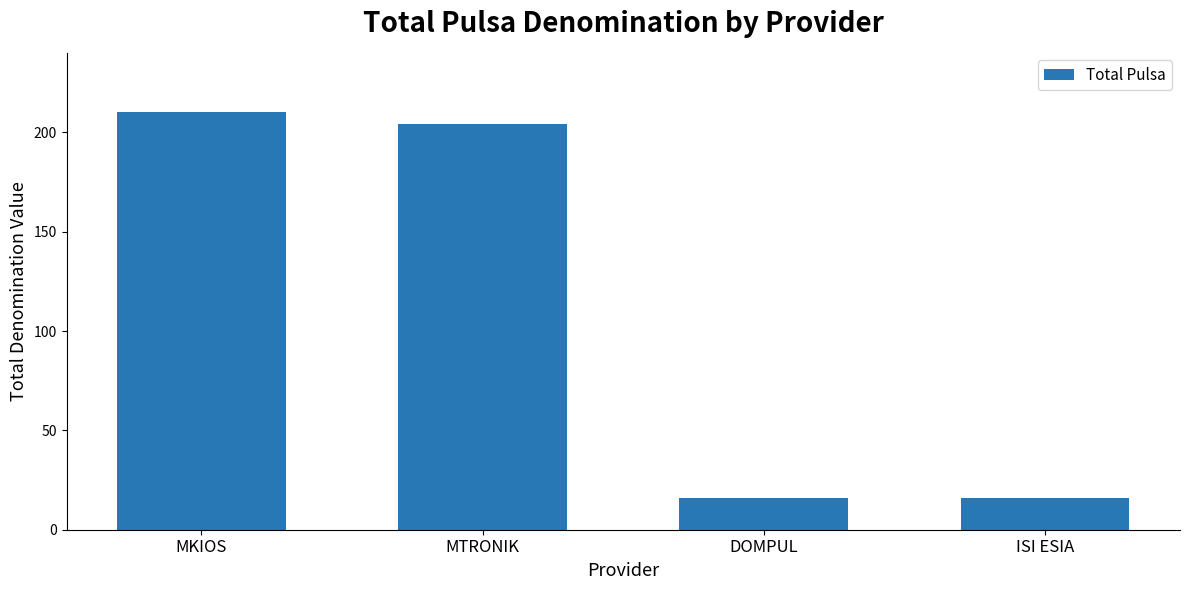

What is the greatest value displayed?

210